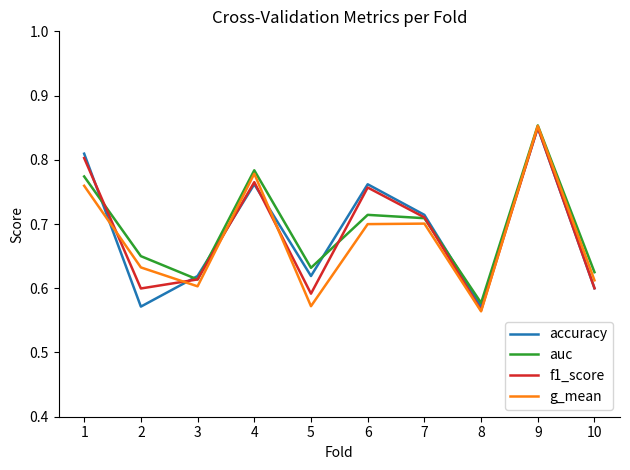

Which category has the lowest value in the auc series?

8